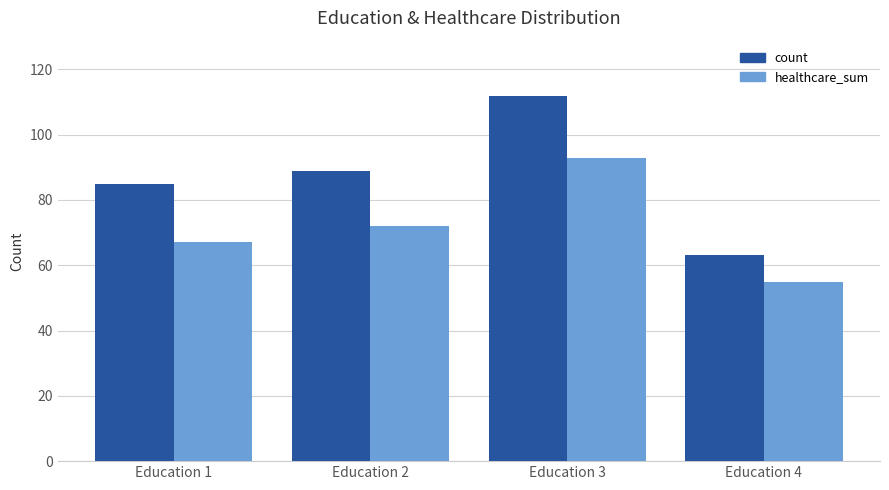

At Education 1, list the series in order from largest to smallest.

count, healthcare_sum